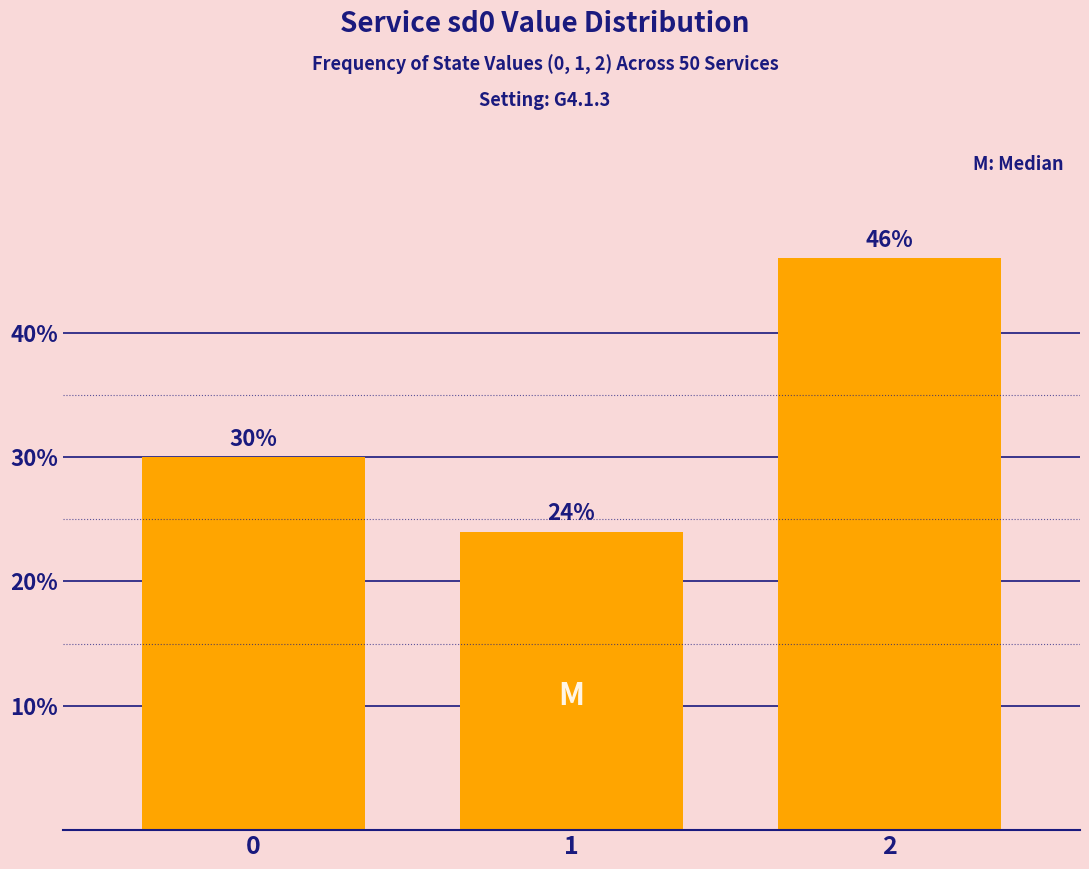

Reading left to right, what are all the values shown in this chart?

0=30	1=24	2=46